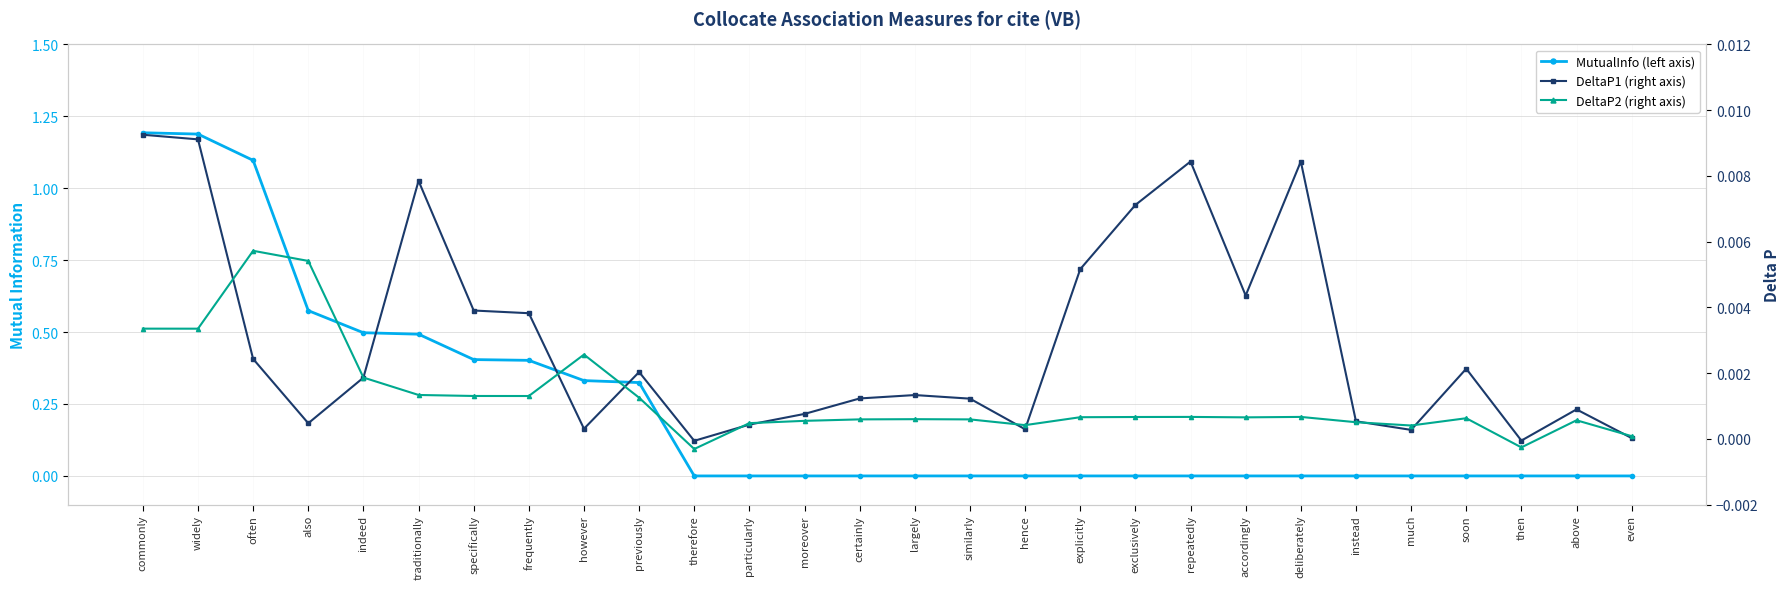

At which category does the chart reach its minimum across all series?

therefore